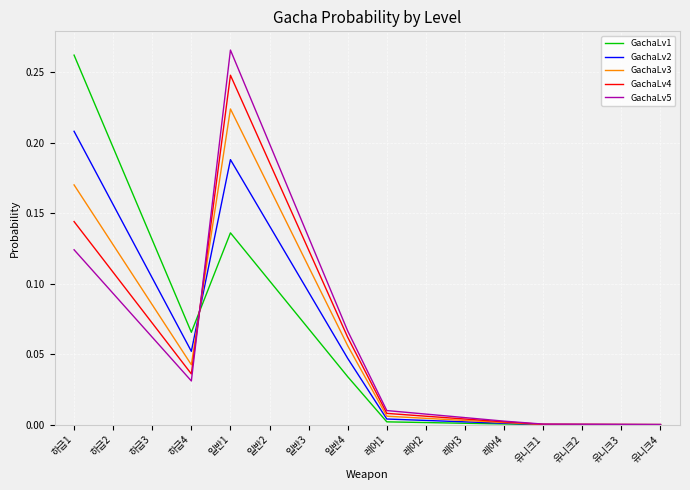

What position from the left is 일반4?

8